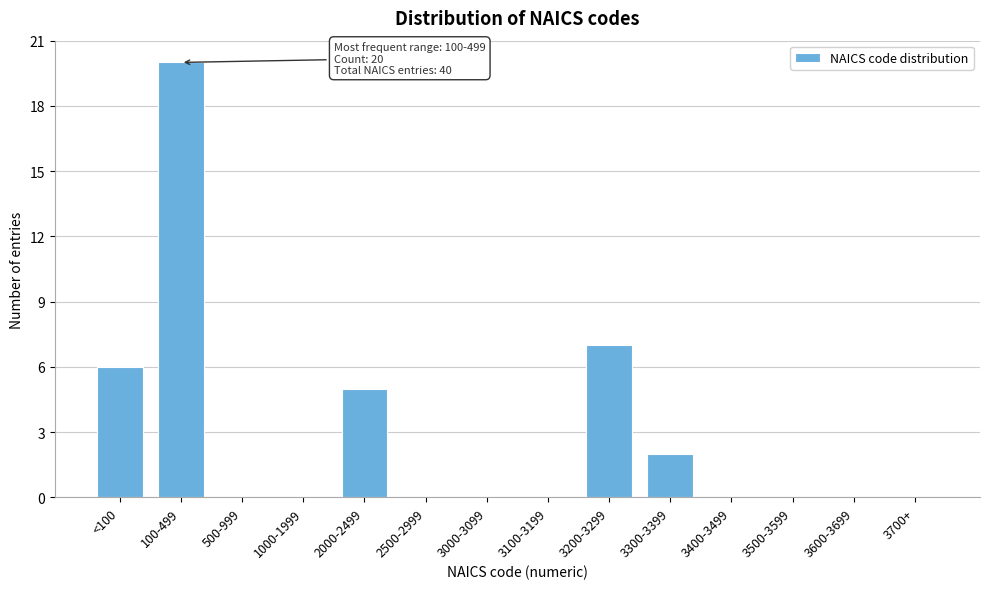

Reading left to right, extract all data points from this chart.

<100=6	100-499=20	500-999=0	1000-1999=0	2000-2499=5	2500-2999=0	3000-3099=0	3100-3199=0	3200-3299=7	3300-3399=2	3400-3499=0	3500-3599=0	3600-3699=0	3700+=0